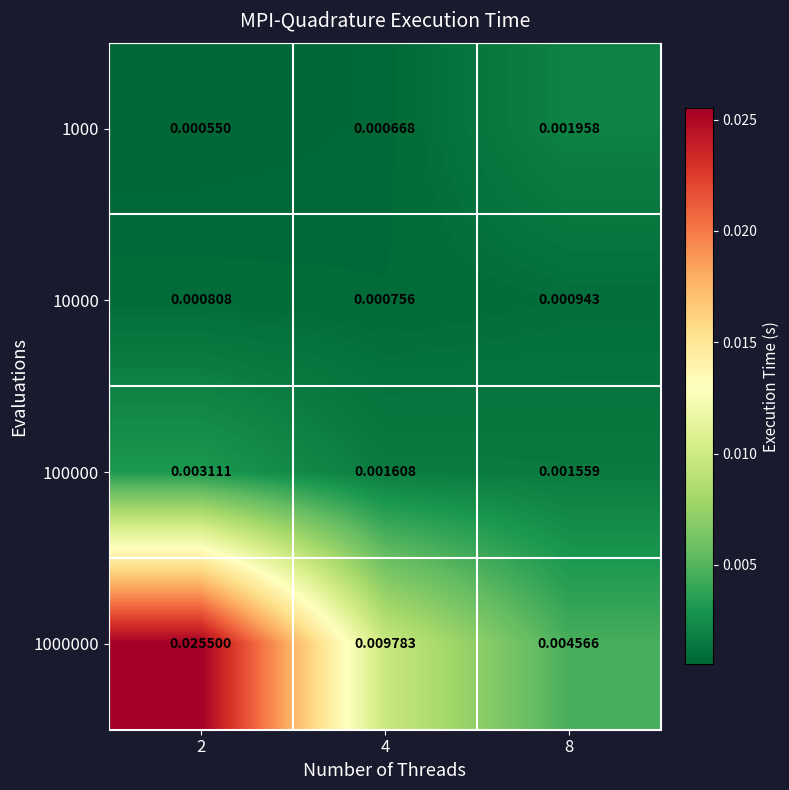

Is the value of 10000 at 8 greater than the value of 1000000 at 4?

No